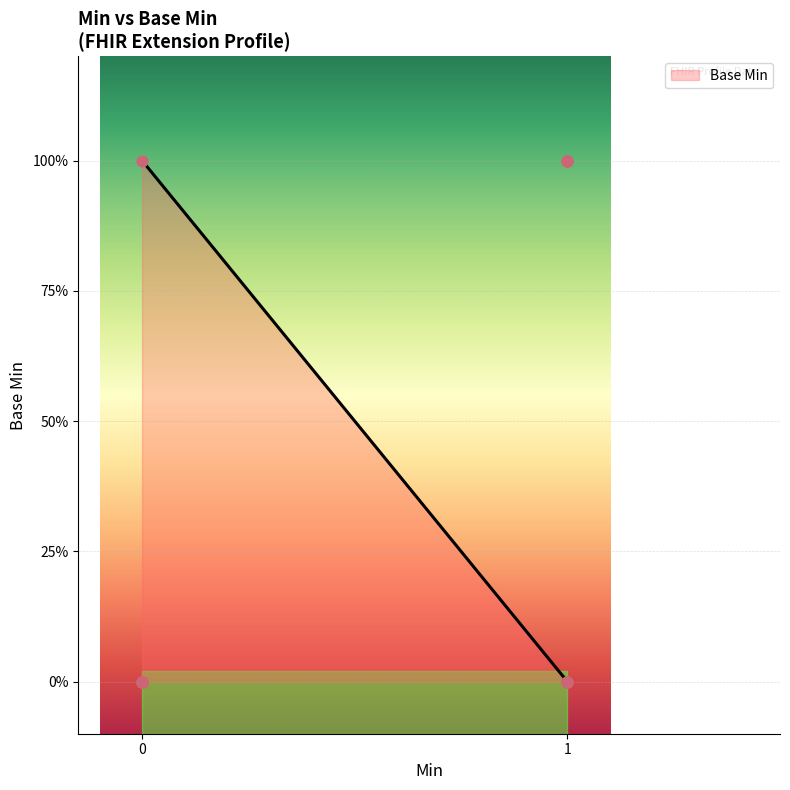

Between 1 and 1, which is larger?

1